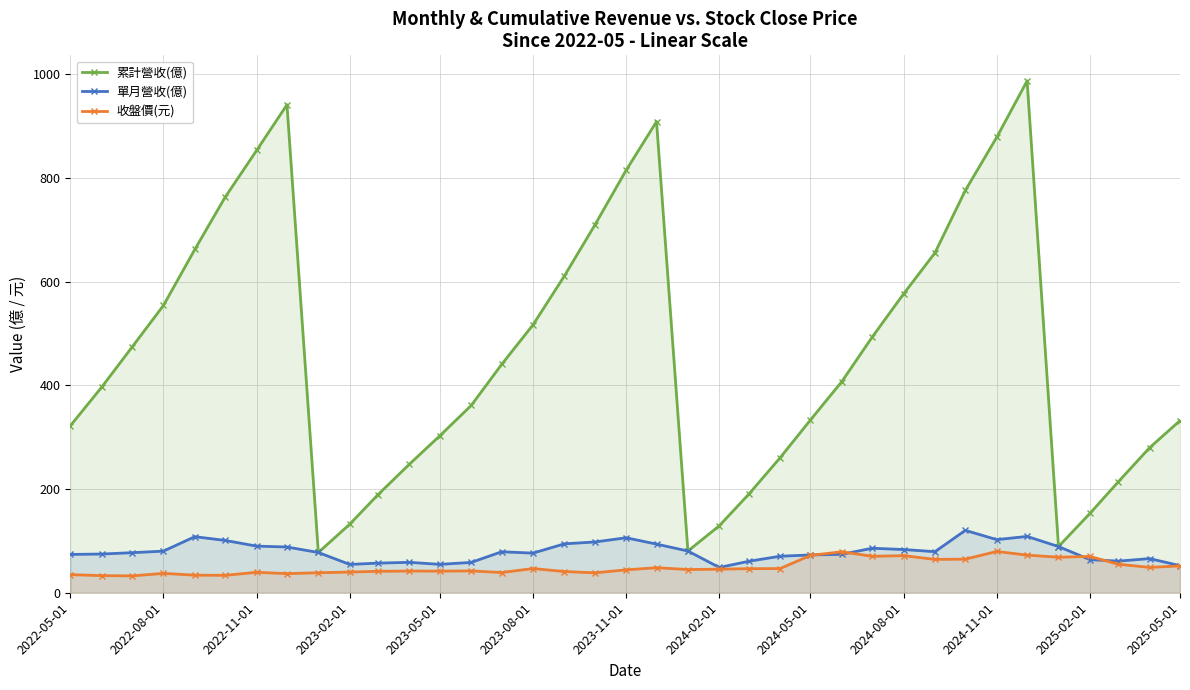

What is the total value across all series at 2023-05-01?

399.1